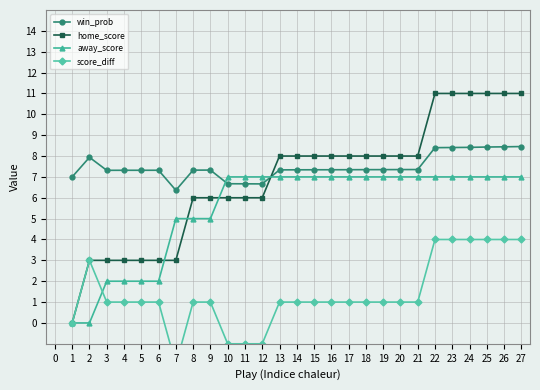

Is this an area chart (filled region under the line)?

No